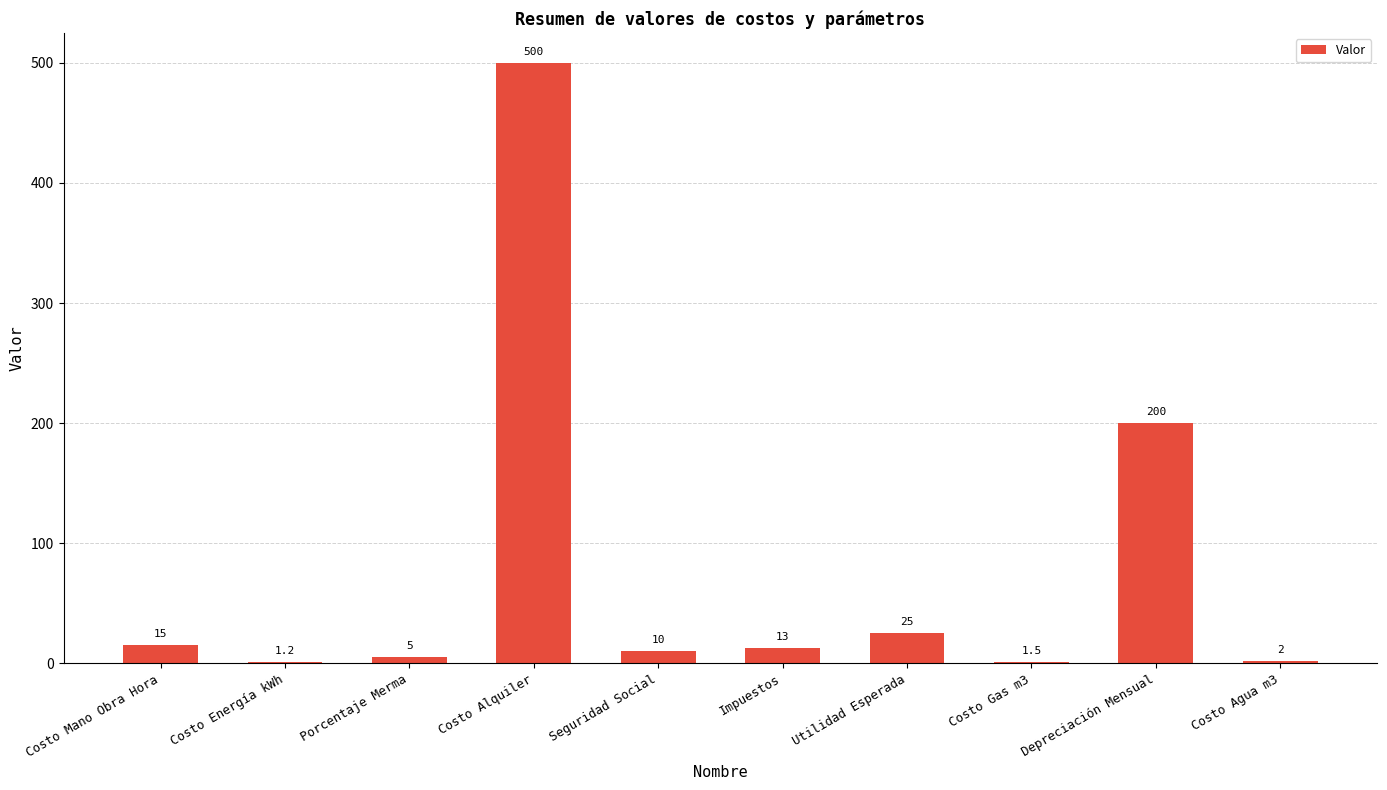

What is the change in value from Costo Energía kWh to Costo Alquiler?

+498.8